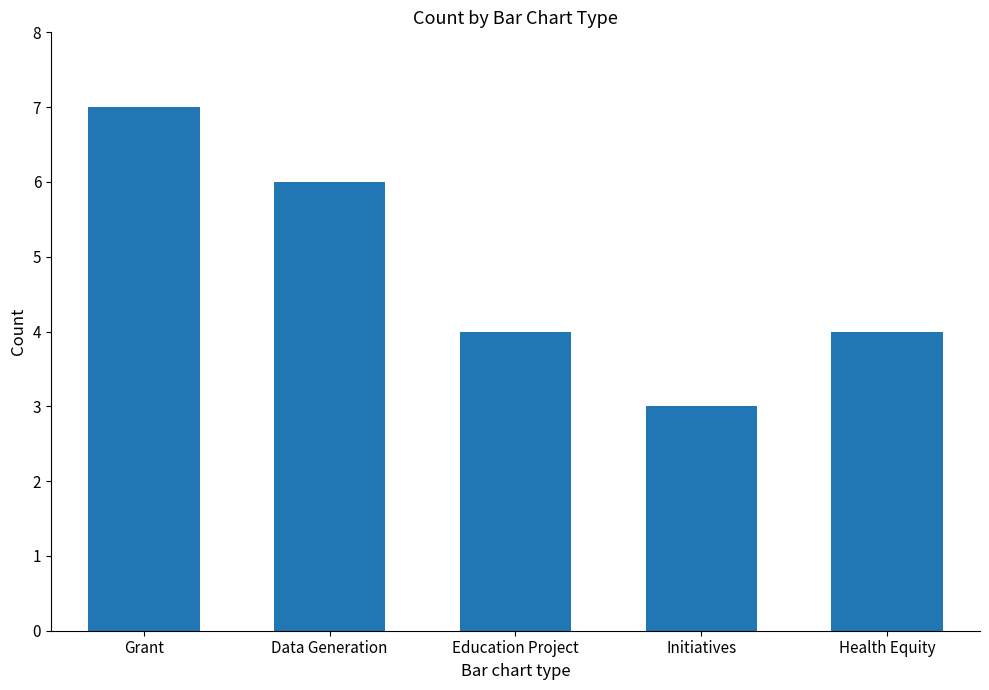

True or false: the data shows 6 at Health Equity.

False